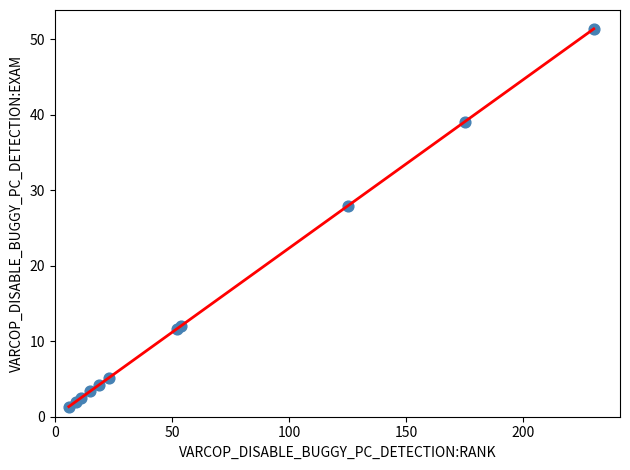

What Y value in the scatter plot is closest to 26?

27.9